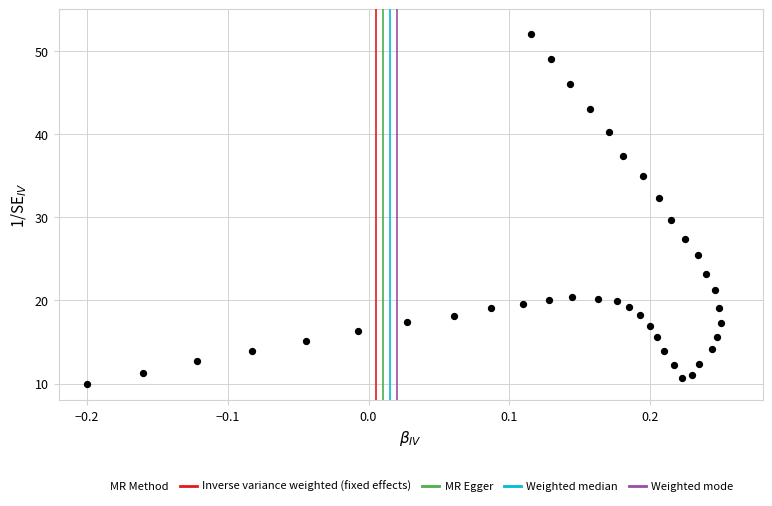

What is the range of X values (max minus min)?

0.5